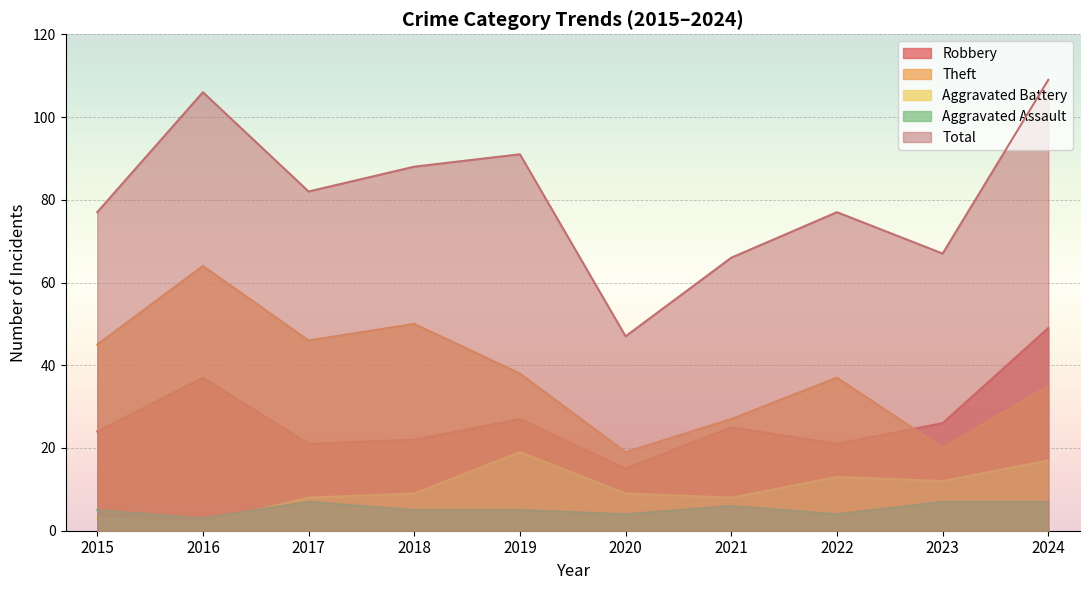

What is the greatest value displayed?

109